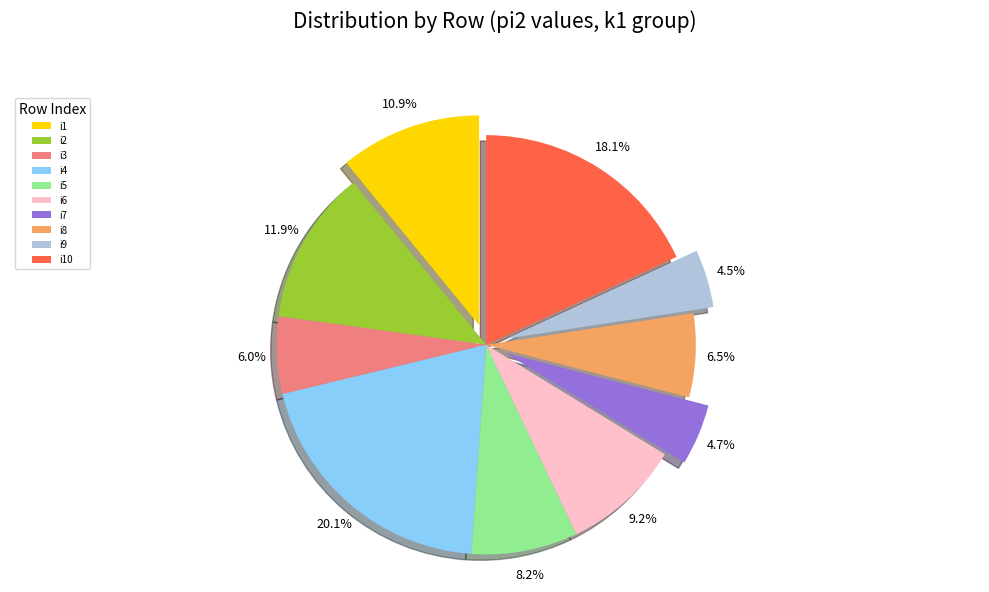

Count the number of slices in the pie.

10